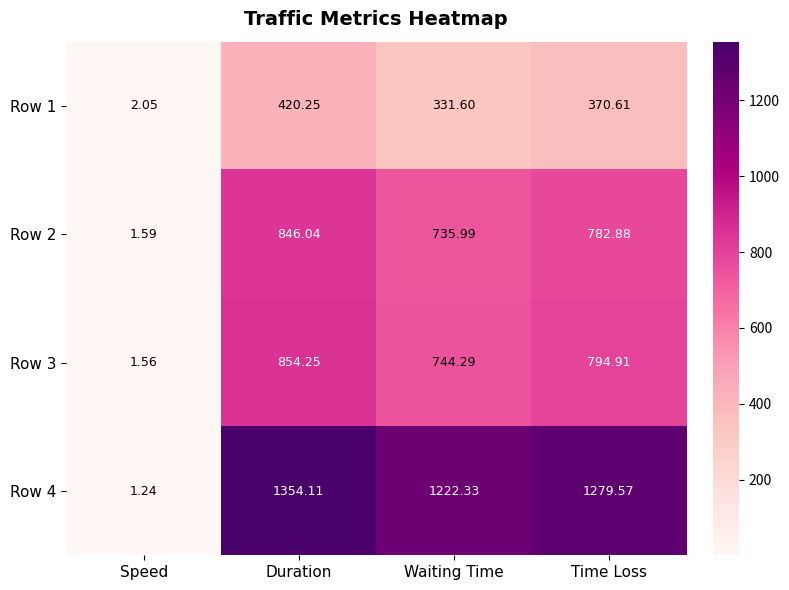

Rank the categories by Row 3 value from highest to lowest.

Duration, Time Loss, Waiting Time, Speed